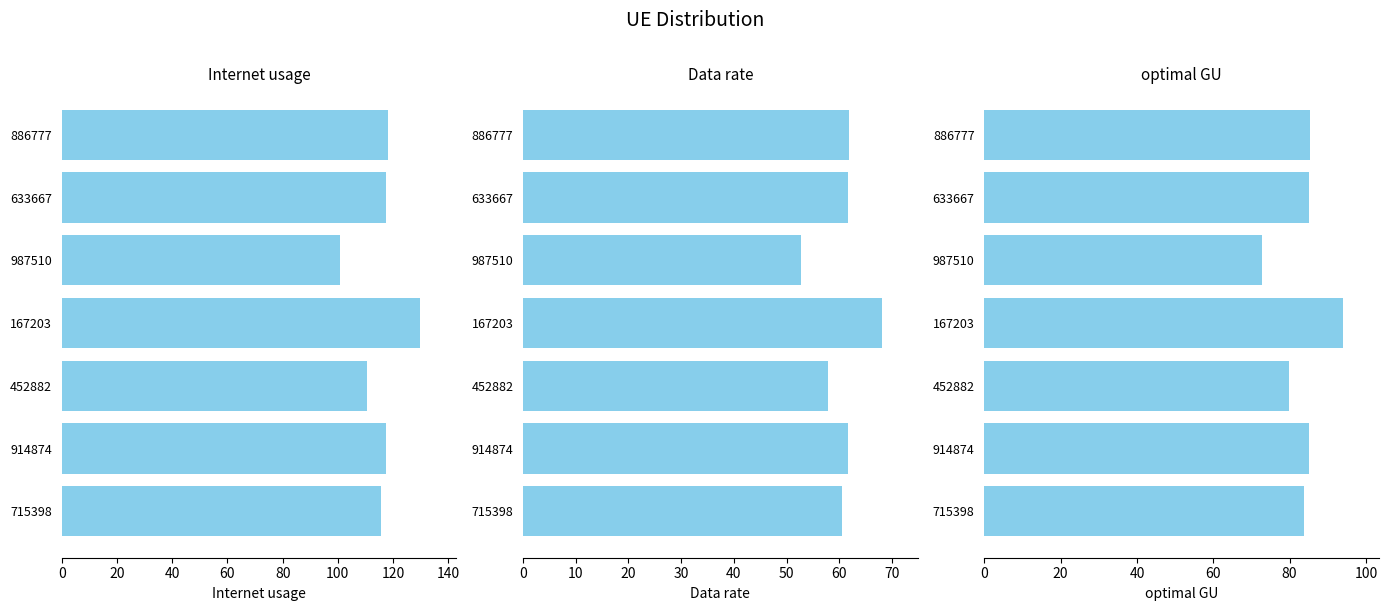

Rank the series by their average value, from highest to lowest.

Internet usage, optimal GU, Data rate